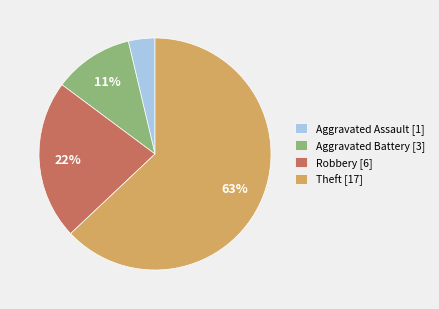

Which slice represents more than half of the pie?

Theft